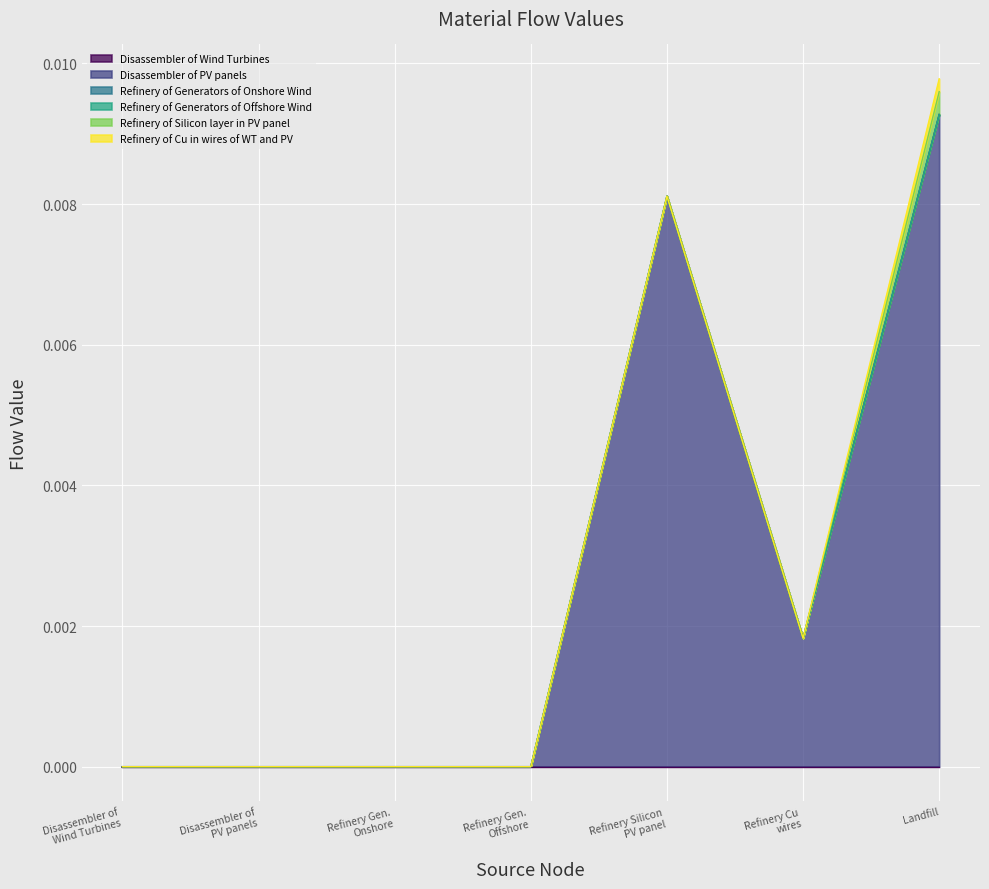

True or false: Disassembler of PV panels and Refinery of Generators of Onshore Wind intersect in this chart.

False